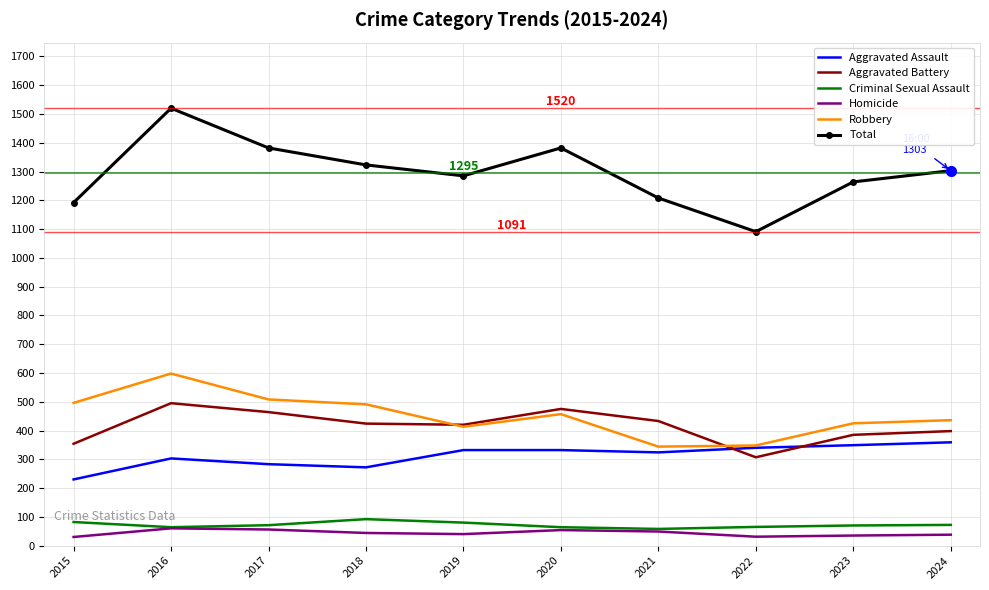

What are all the series names shown in the legend?

Aggravated Assault, Aggravated Battery, Criminal Sexual Assault, Homicide, Robbery, Total